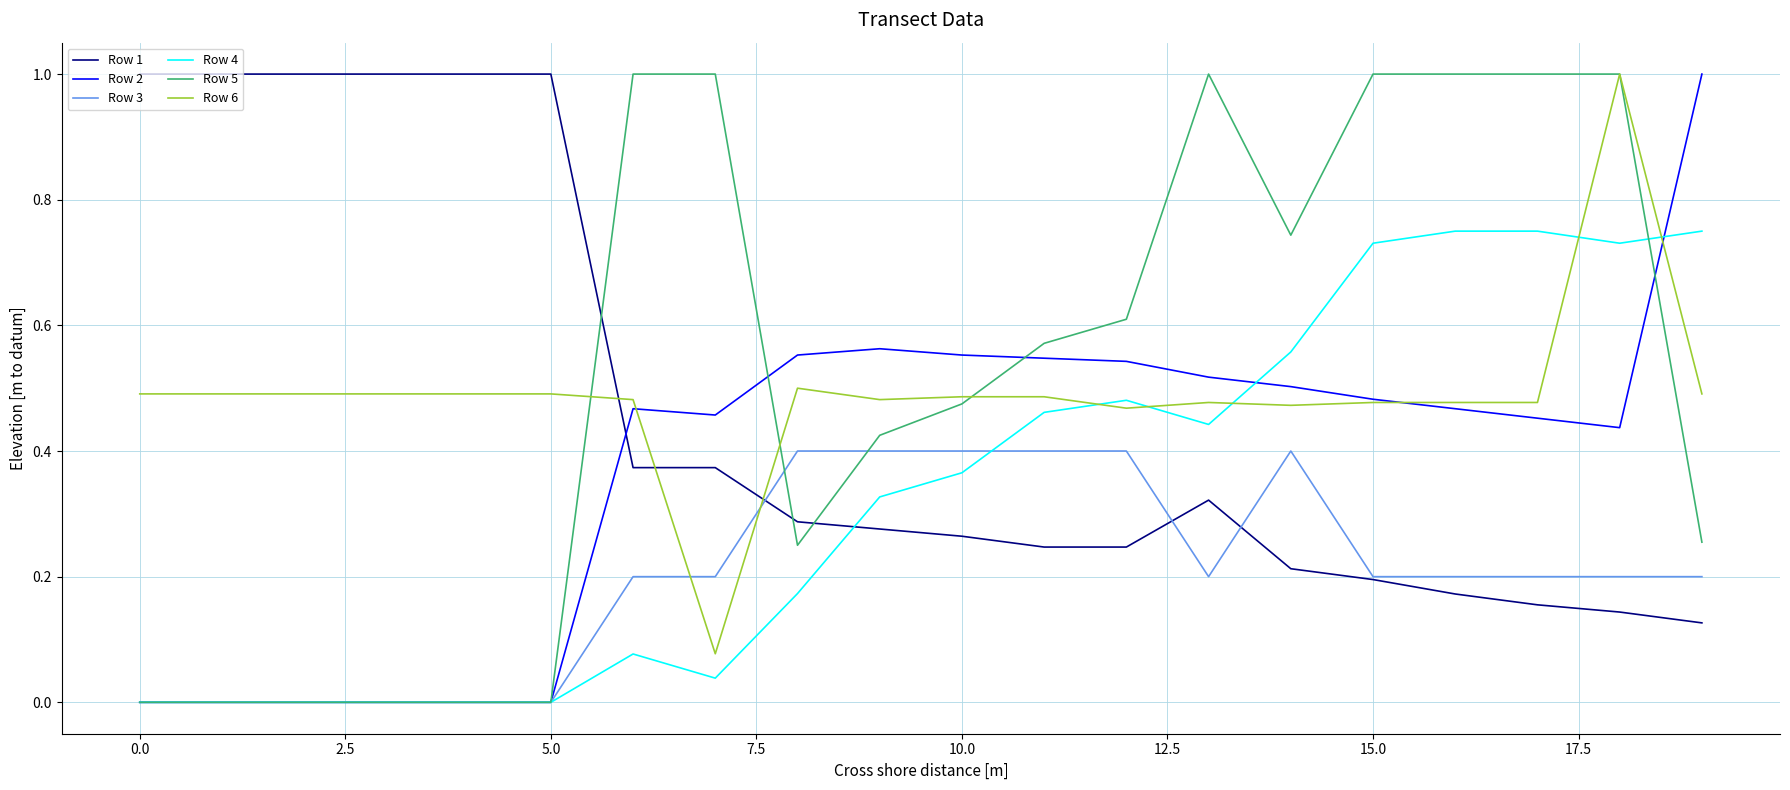

What is the highest value of the Row 1 series?

1.0